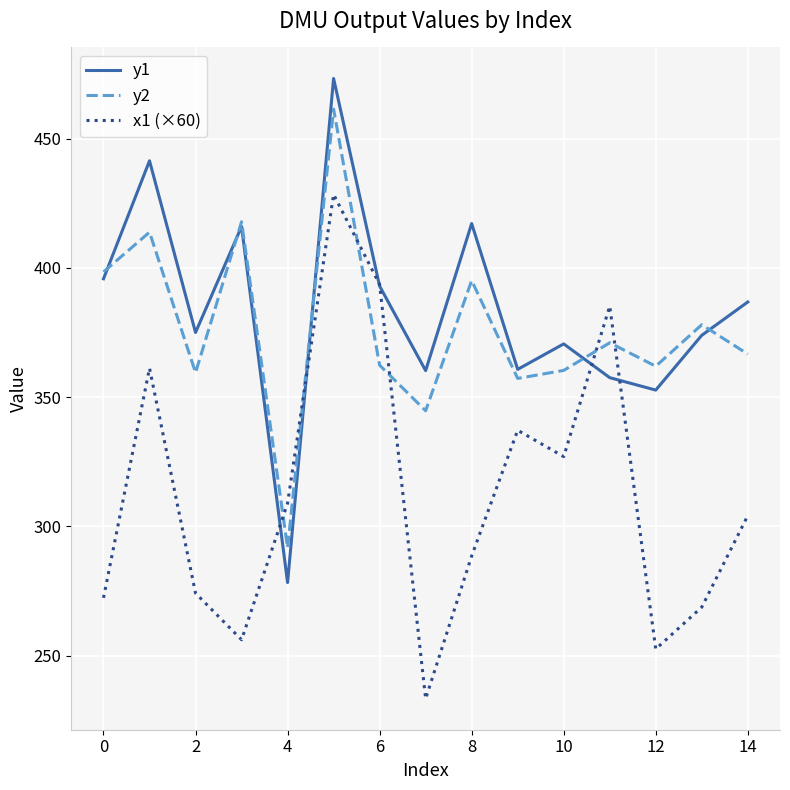

True or false: x1 (×60) and y2 intersect in this chart.

True